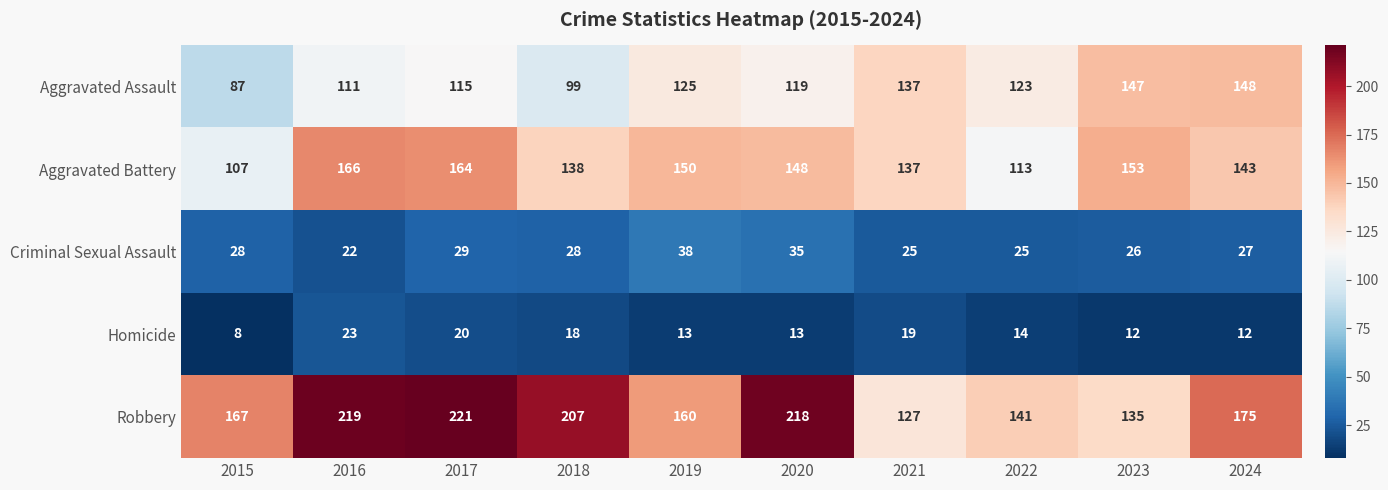

At which label is Homicide closest to 15?

2022